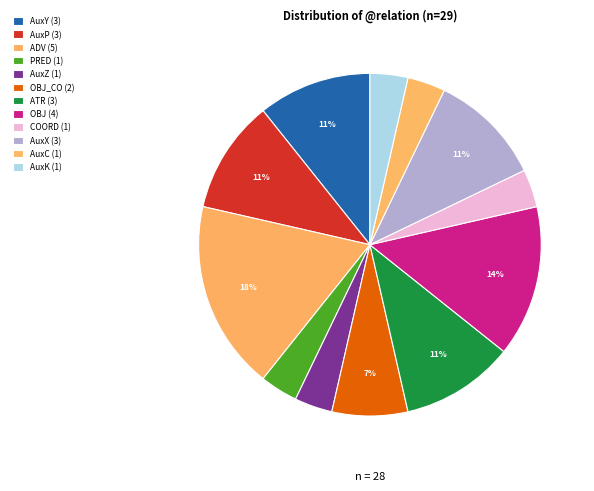

How many slices are in this pie chart?

12